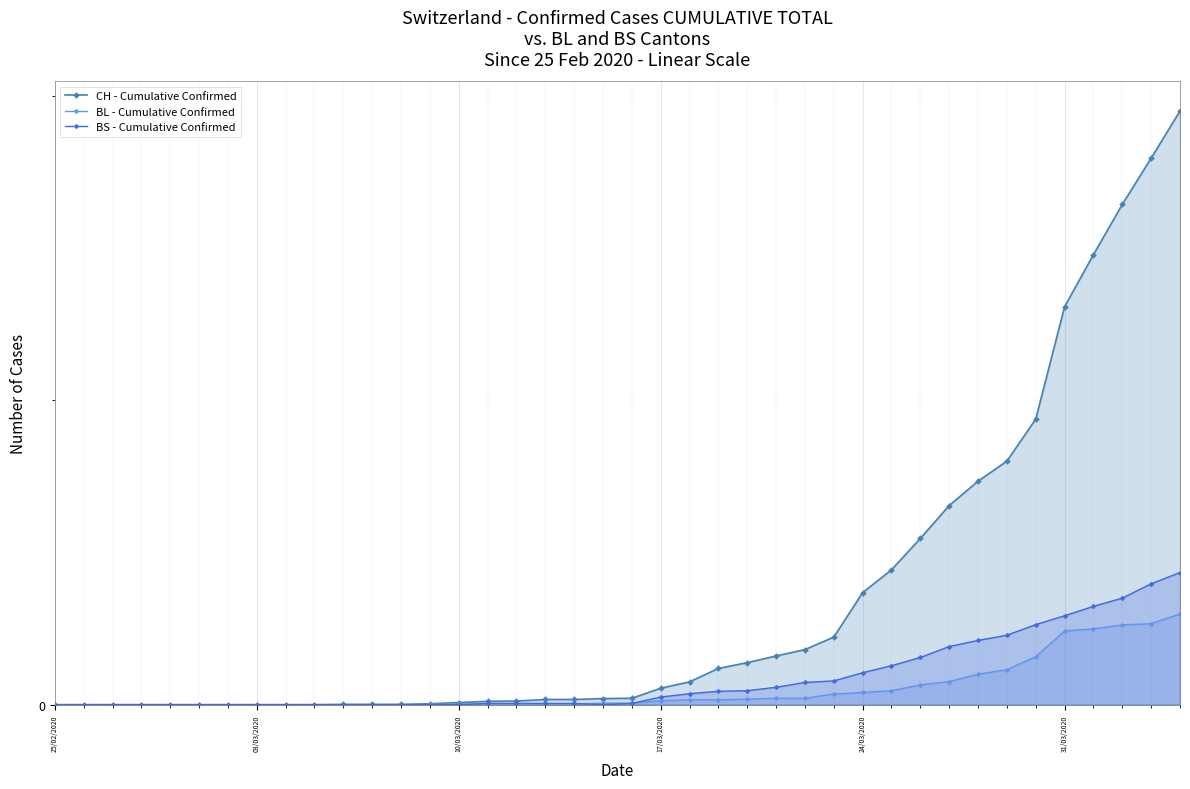

How many lines are shown in the chart?

3